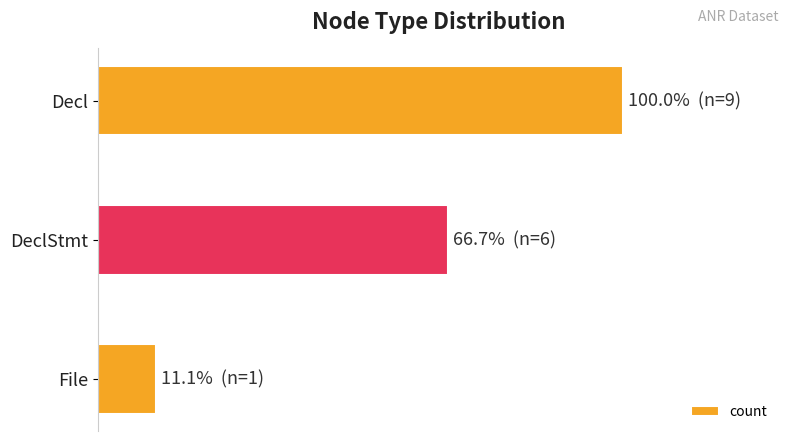

At which label is the value closest to 55?

DeclStmt